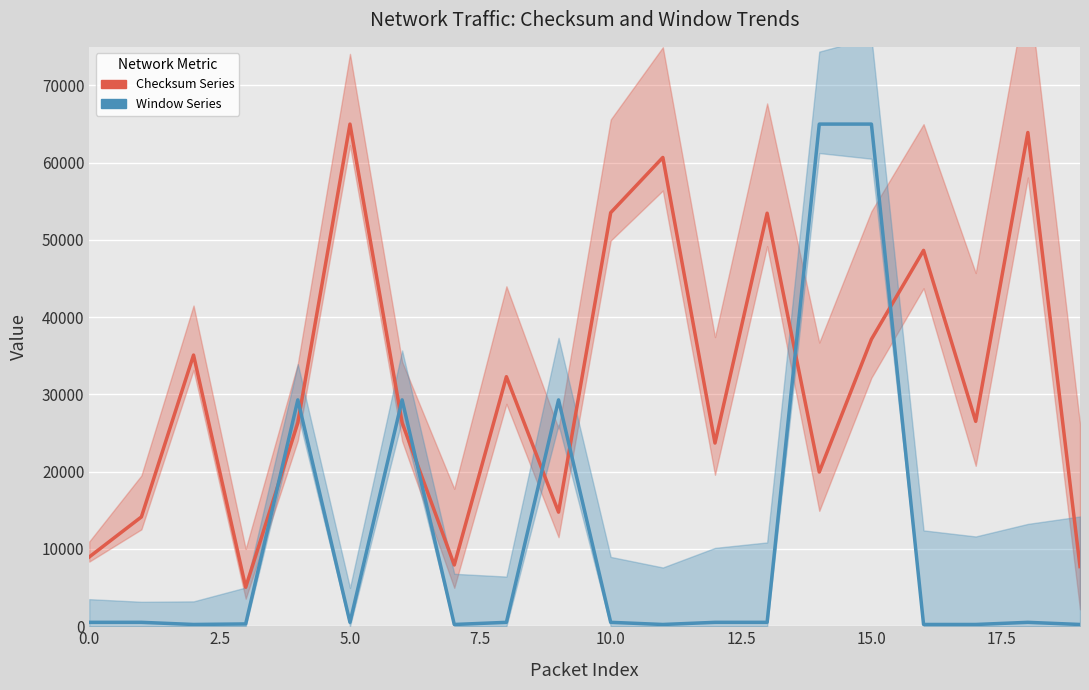

What position from the right is 14?

6